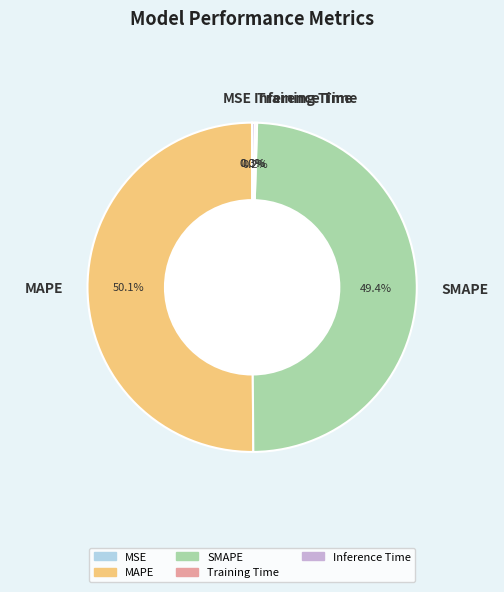

Which slice represents more than half of the pie?

MAPE